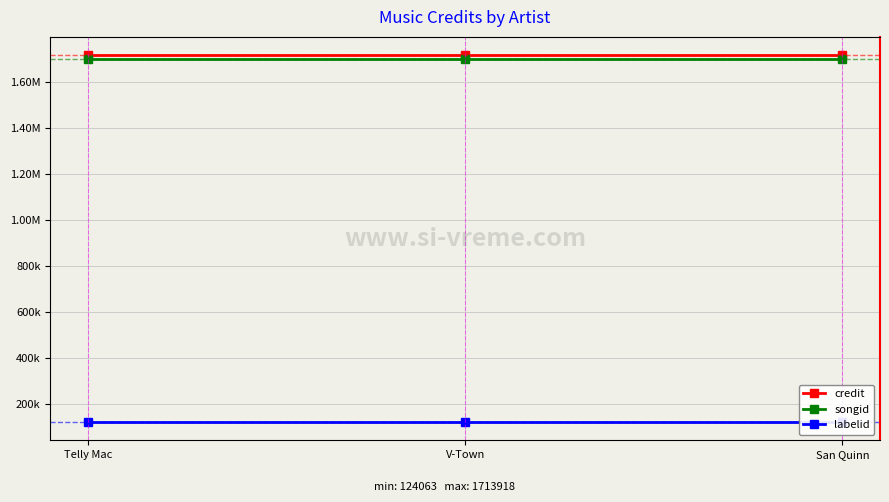

List the series in order of their peak value, lowest first.

labelid, songid, credit